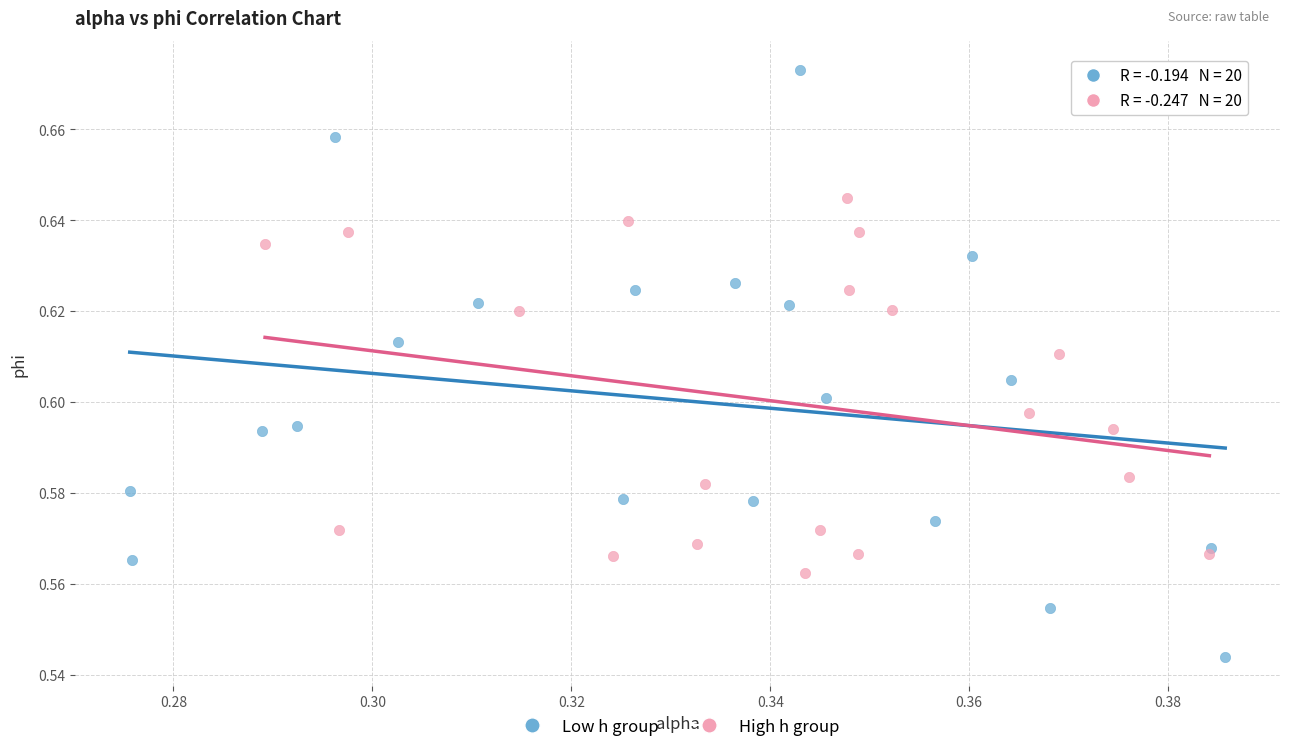

Which series has the widest spread of Y values?

Low h group